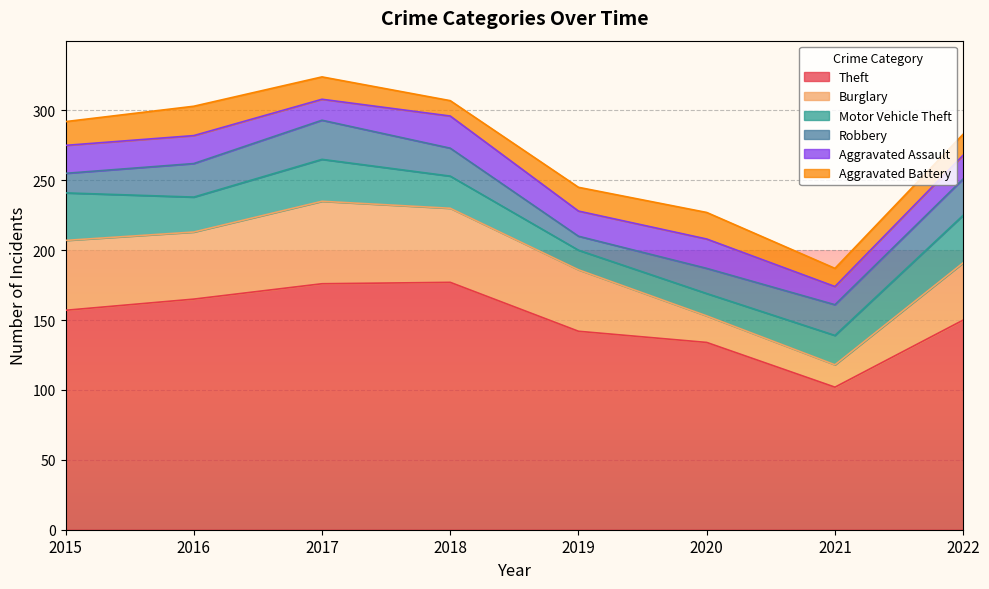

True or false: Aggravated Battery and Burglary intersect in this chart.

False